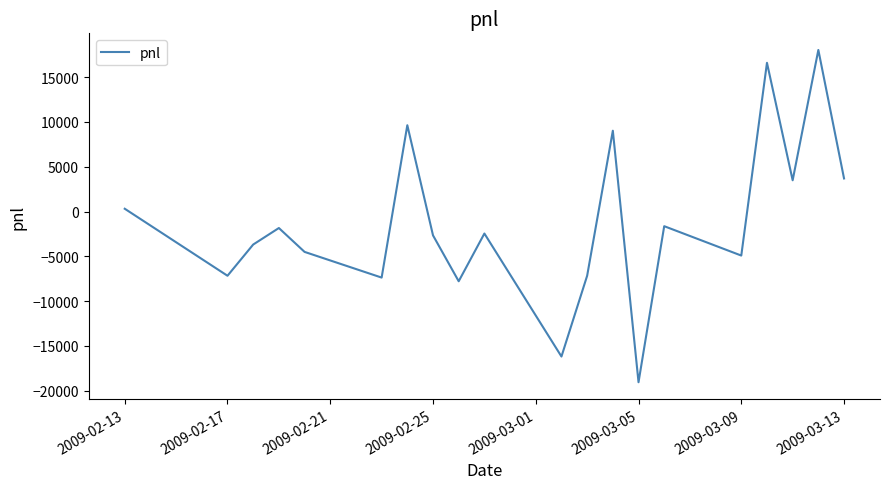

What is the maximum value shown in the chart?

18040.0